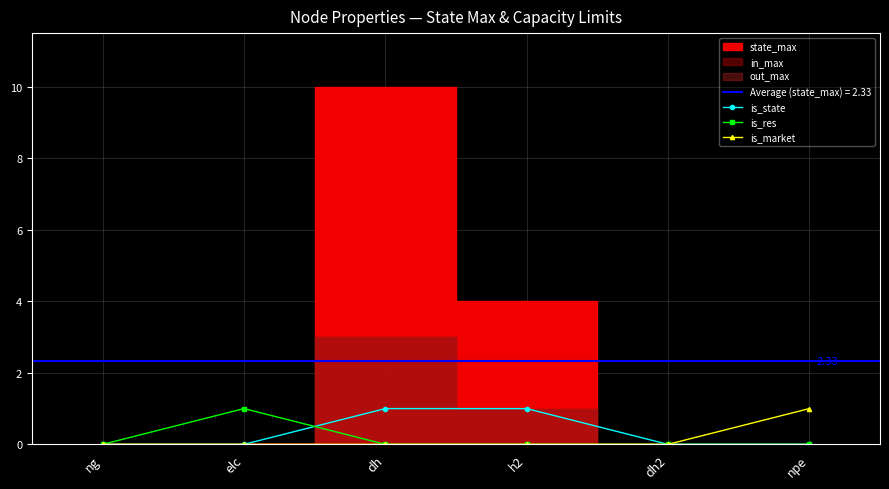

What is the label of the 2nd point from the right?

dh2